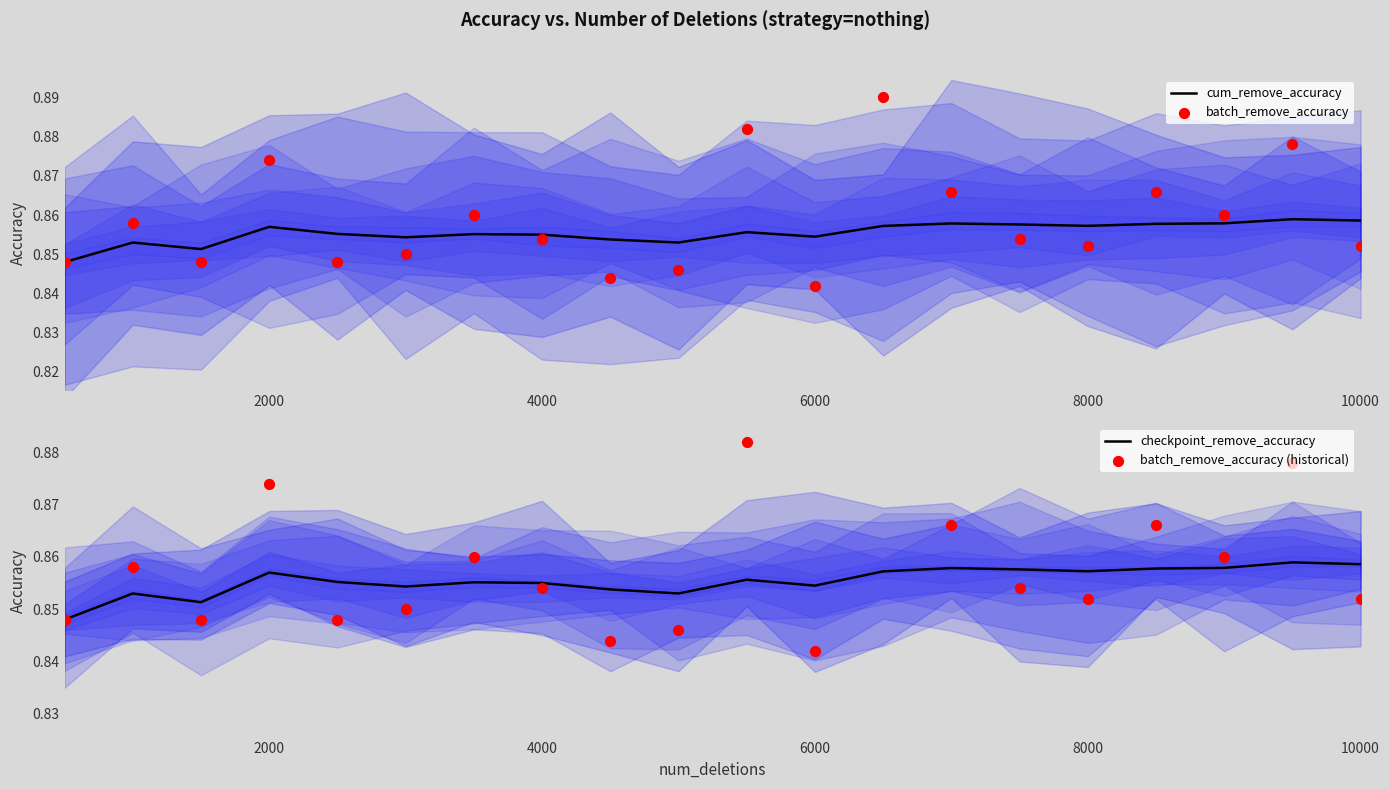

What is the total value across all series at 4000?

3.4